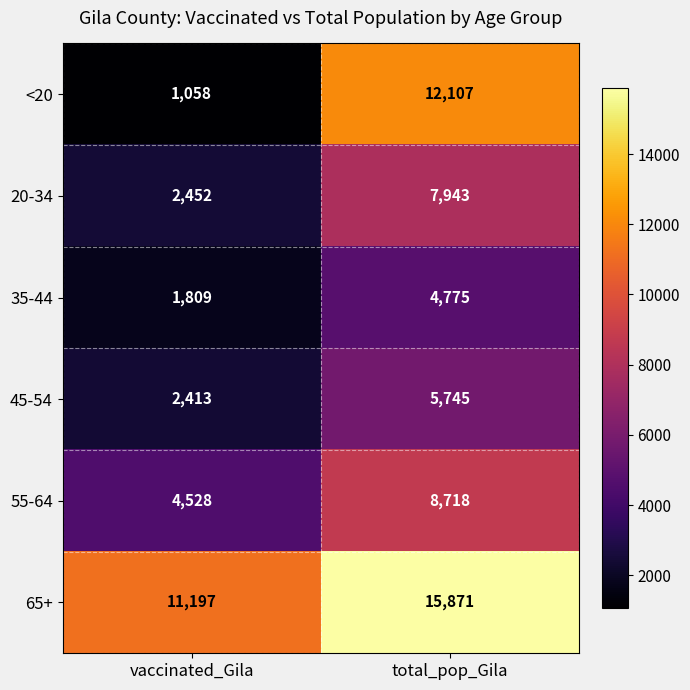

What is the difference between the 35-44 values at vaccinated_Gila and total_pop_Gila?

2966